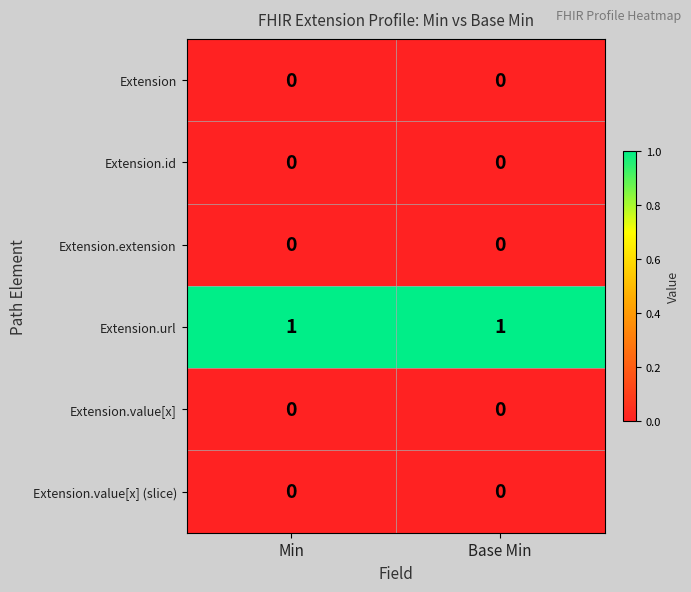

The value of Extension.value[x] (slice) at Min is 0. True or false?

True